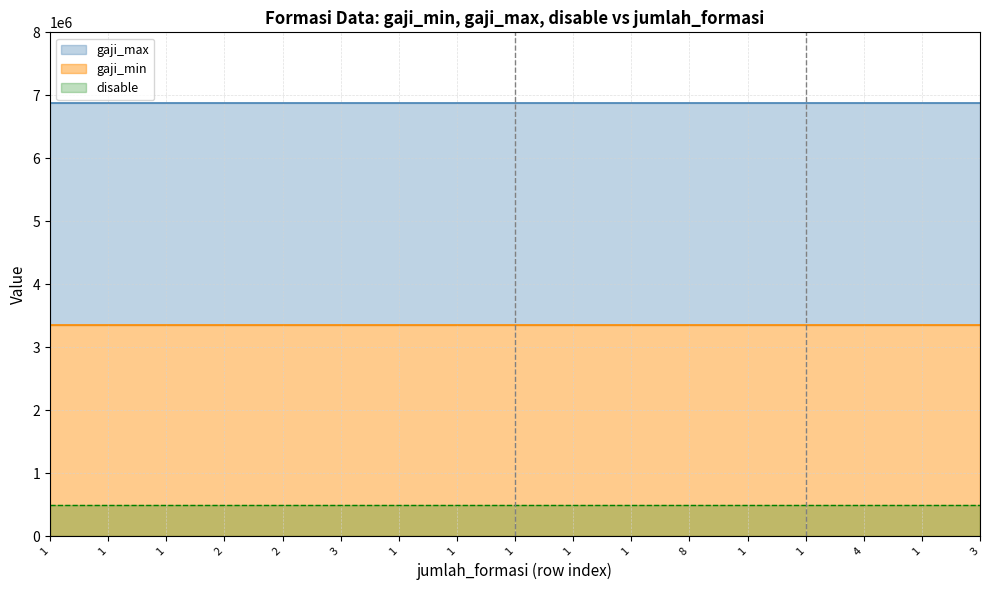

True or false: gaji_max has a value of 10876879 at 2.

False